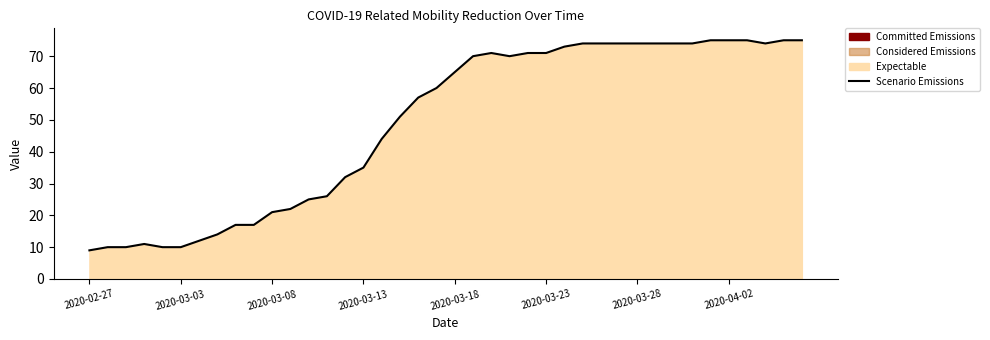

What is the difference between the maximum and minimum values?

66